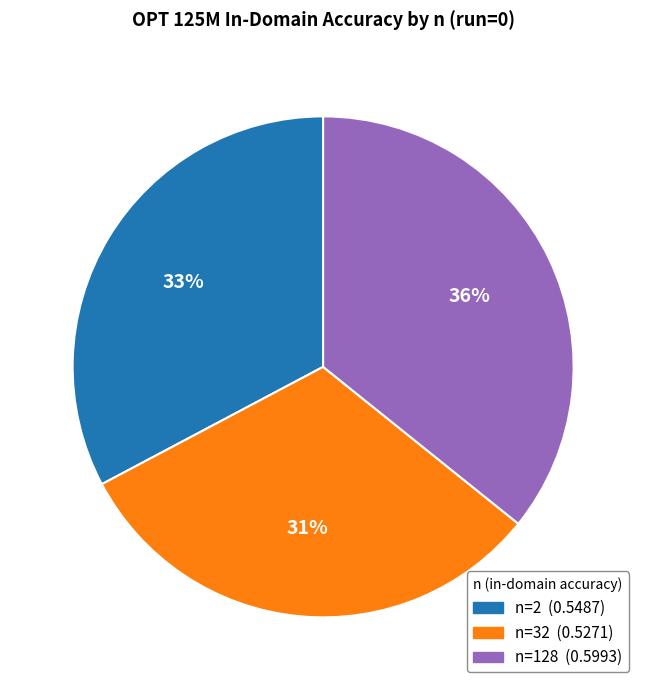

Count the number of slices in the pie.

3